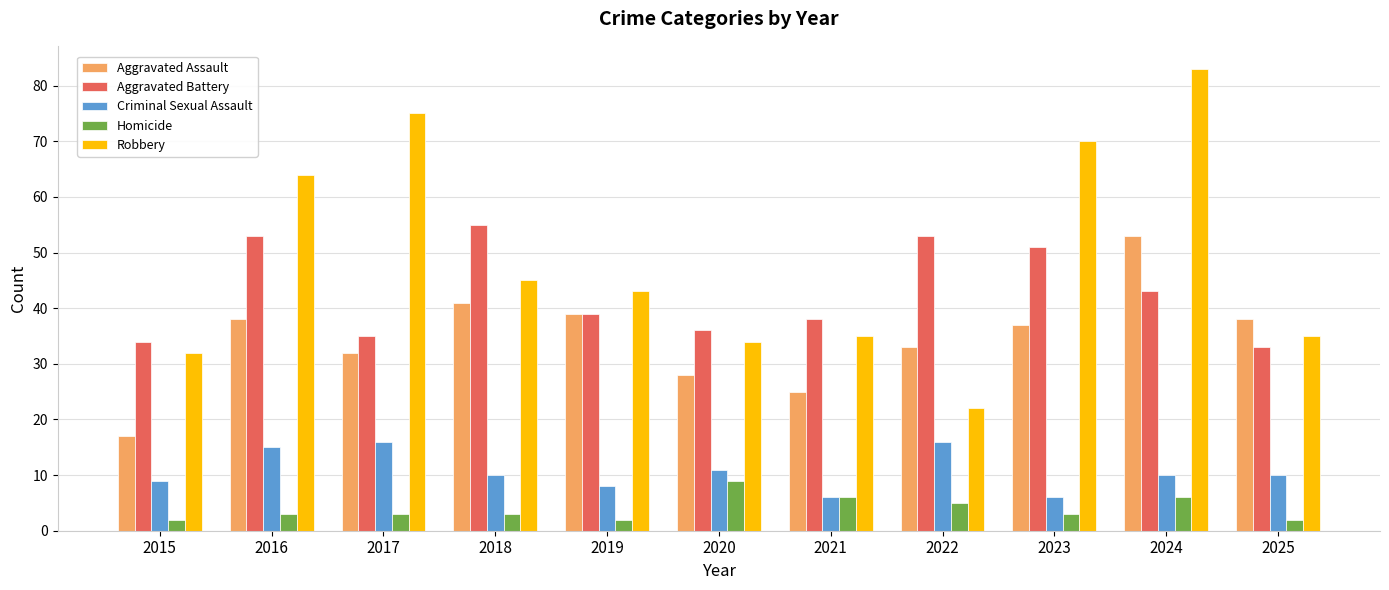

The Homicide series shows 2 at 2019. True or false?

True